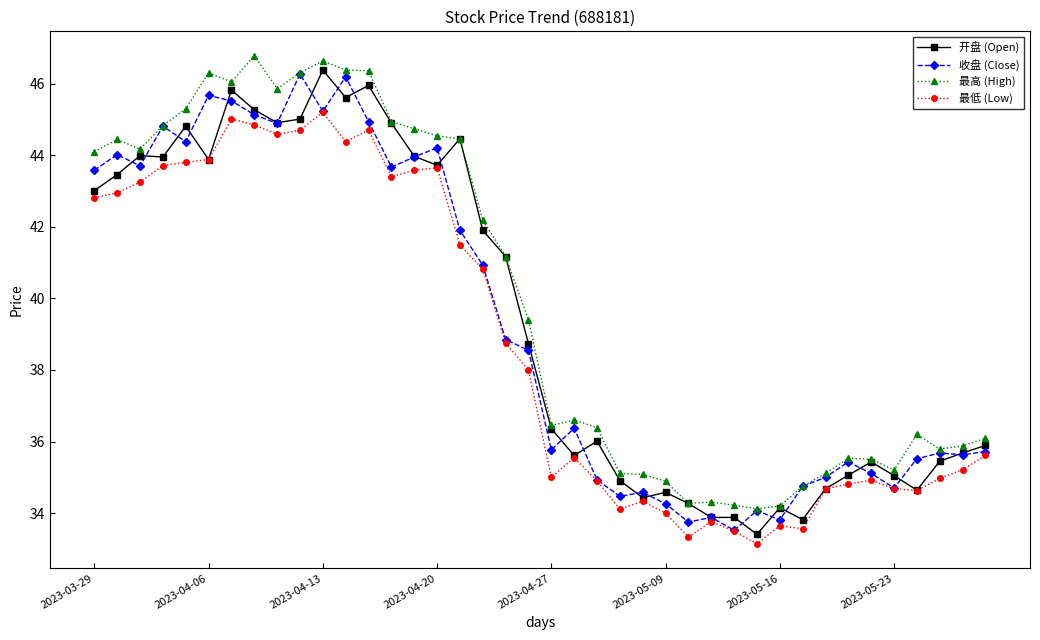

True or false: 开盘 (Open) has more than 2 points higher than both neighbors.

True